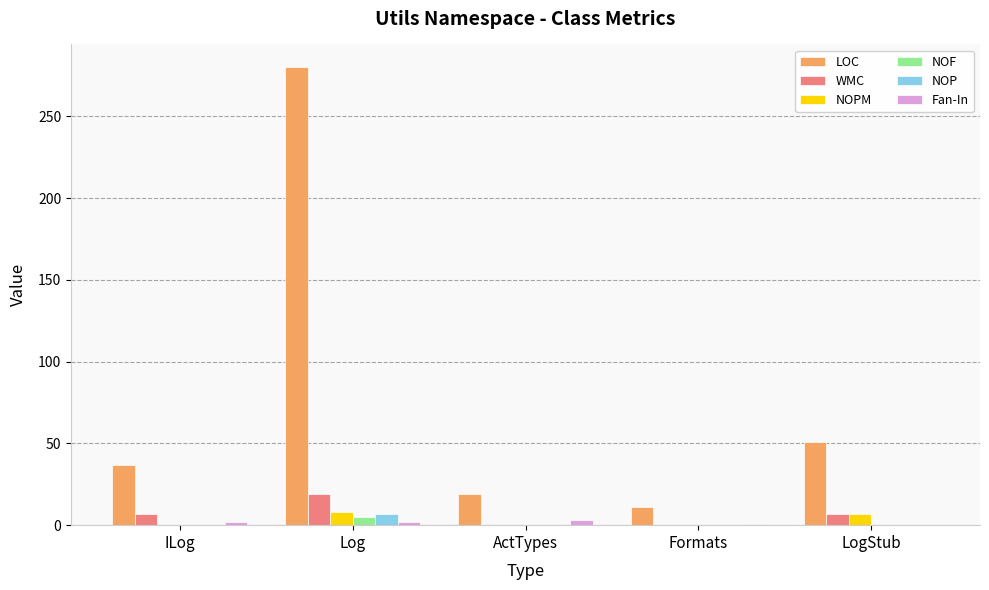

True or false: Fan-In has a value of 1 at Formats.

True